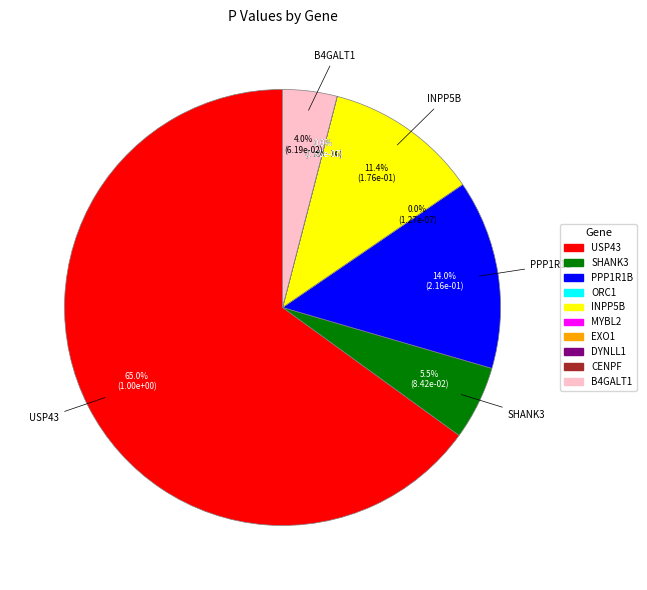

How many slices are in this pie chart?

10